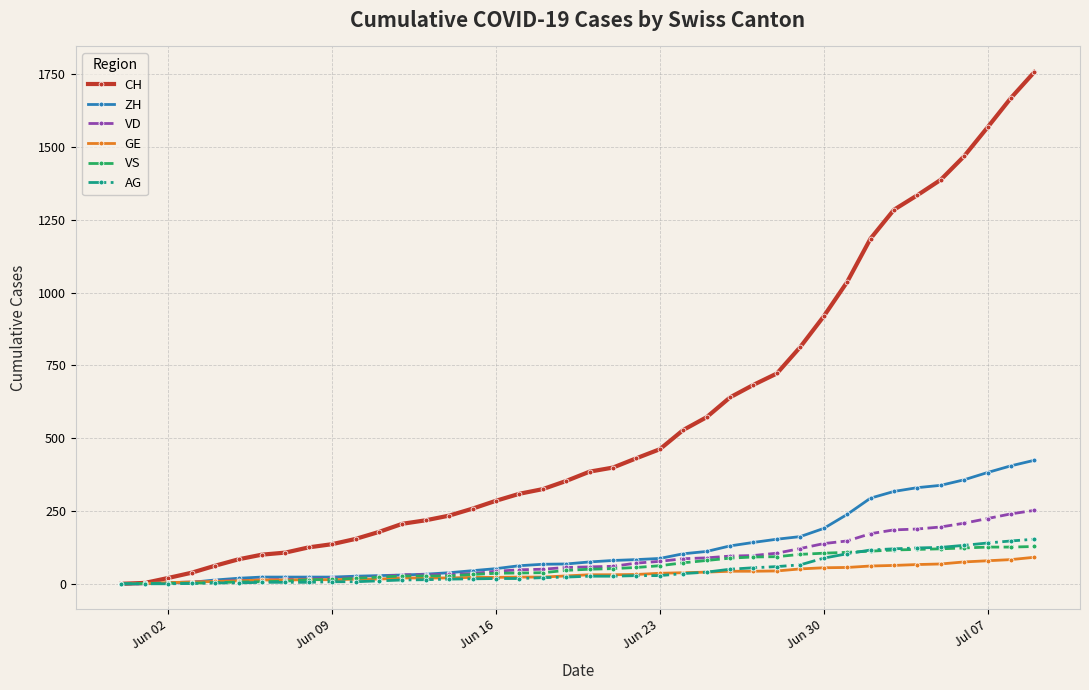

Which series has the widest spread of values?

CH